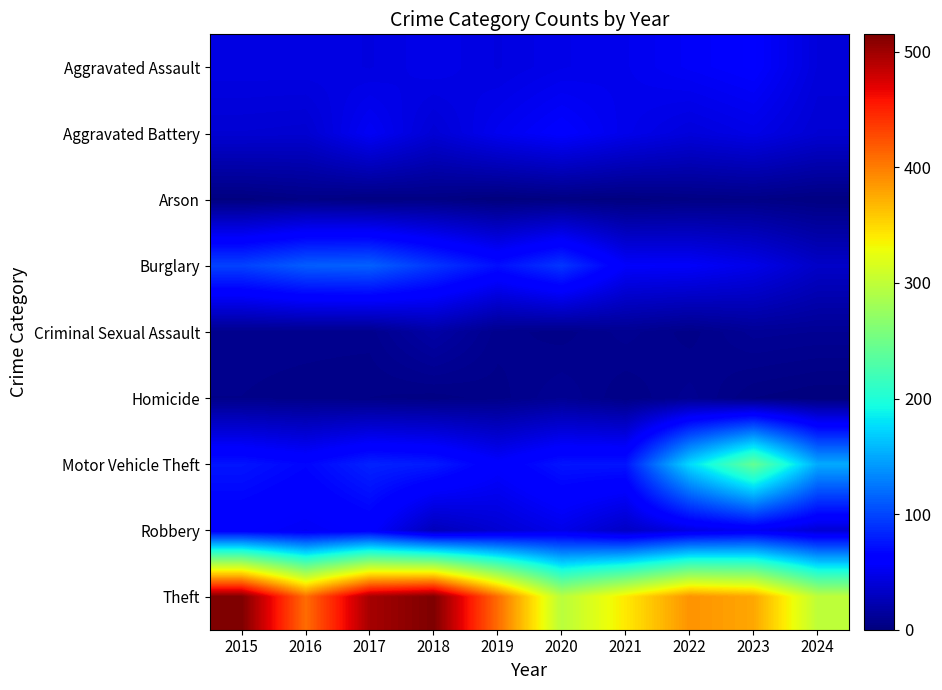

Which series has the largest range (max minus min)?

Theft